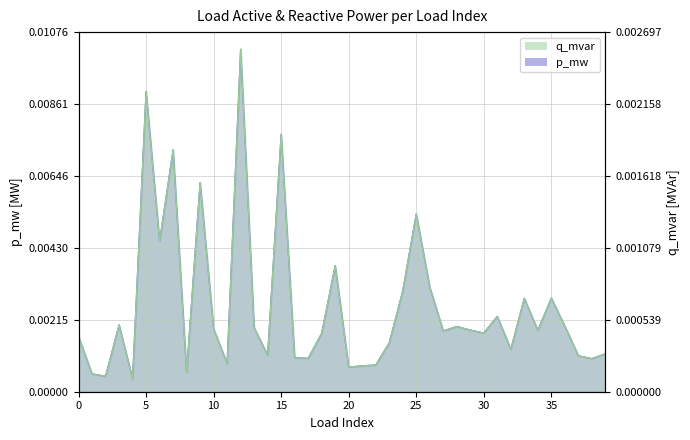

List the series in order of their peak value, highest first.

p_mw, q_mvar